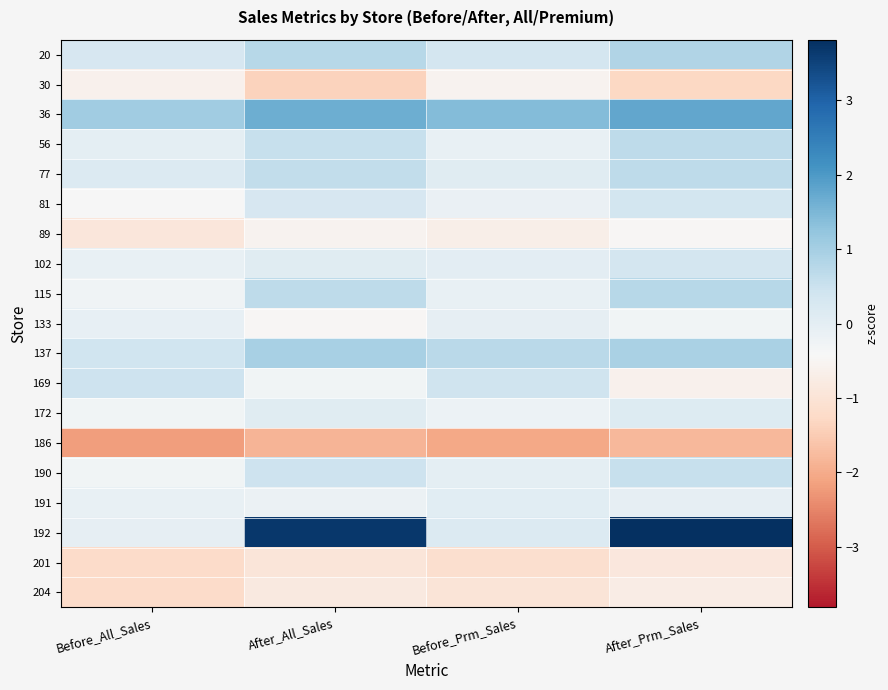

How many distinct data groups are displayed?

19